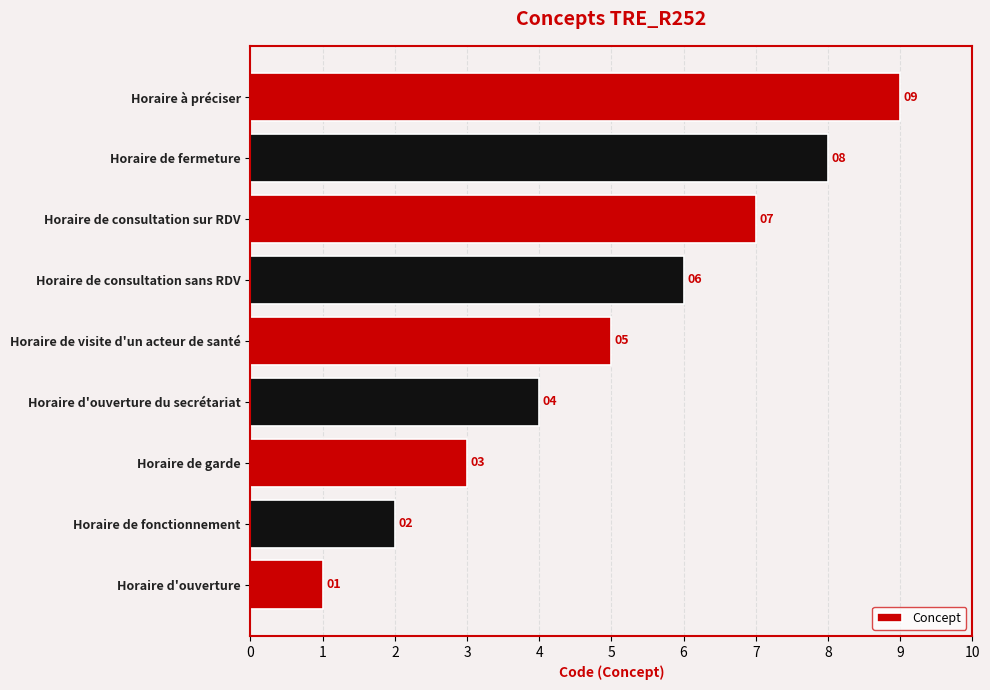

What is the maximum value shown in the chart?

9